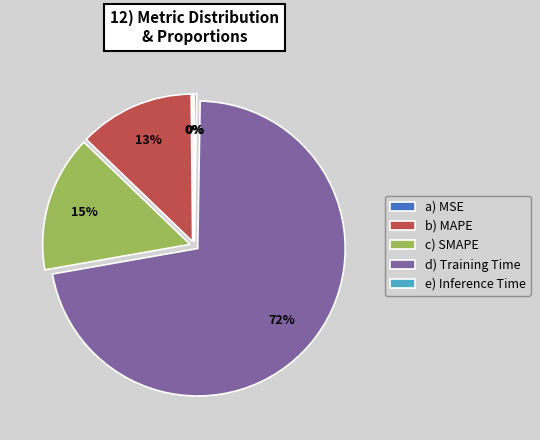

Which has a higher value, d) Training Time or b) MAPE?

d) Training Time